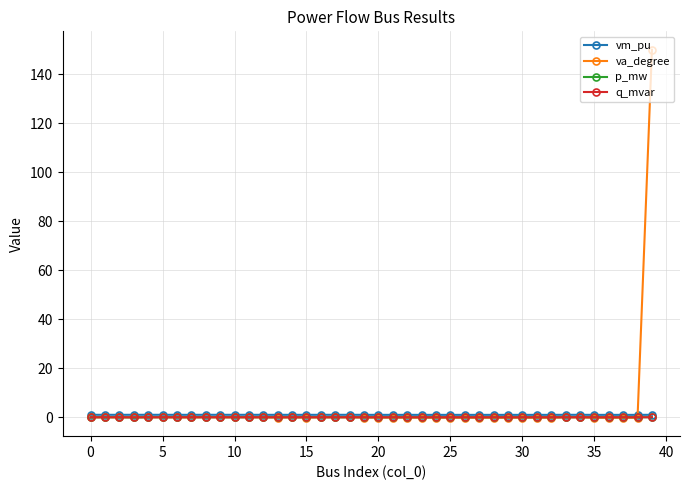

Which series has the largest range (max minus min)?

va_degree